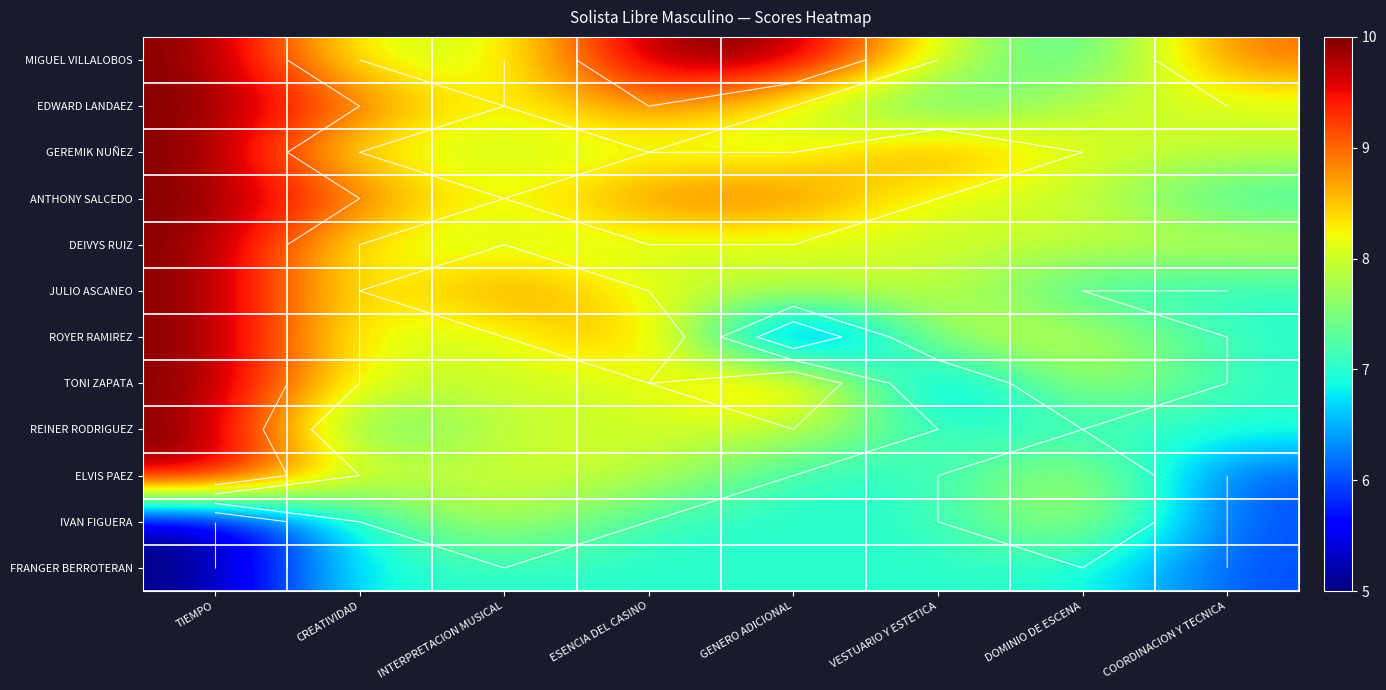

Which series has the largest total across all categories?

MIGUEL VILLALOBOS